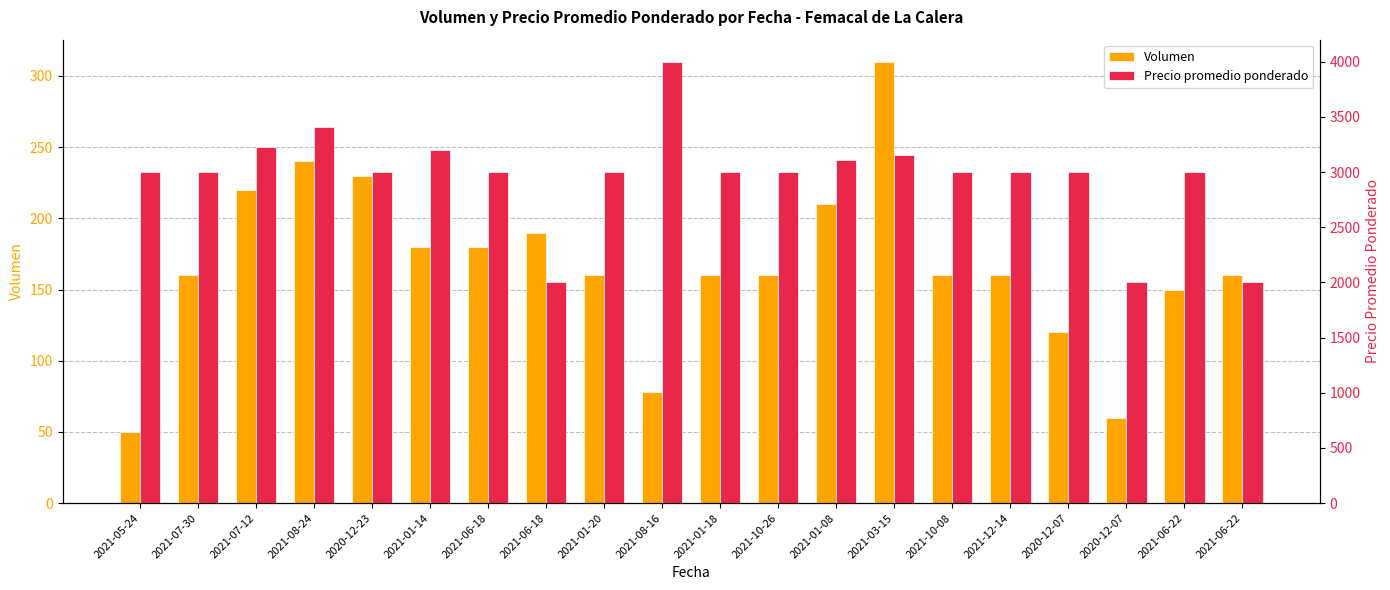

What is the label of the 9th bar from the right?

2021-10-26